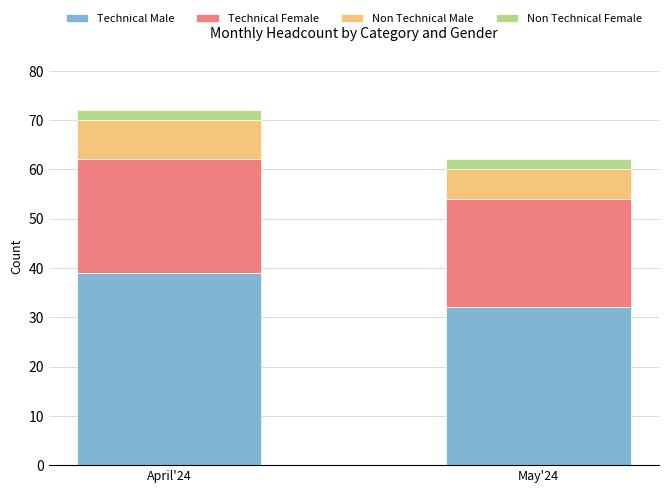

How many data points does each series have?

2